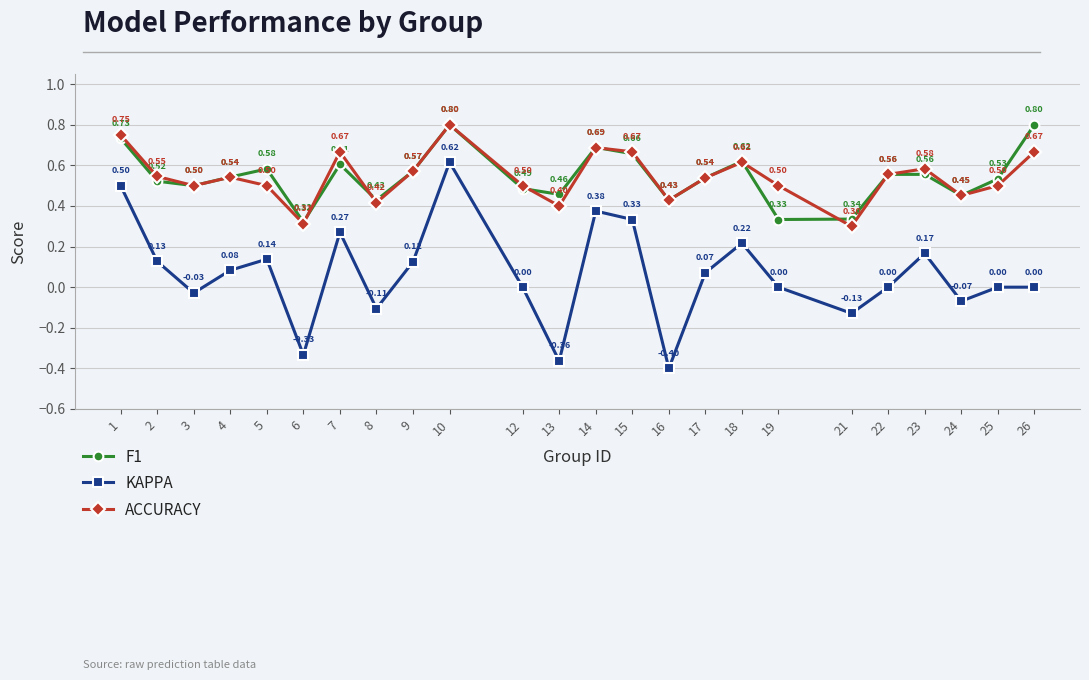

Which series has the widest spread of values?

KAPPA